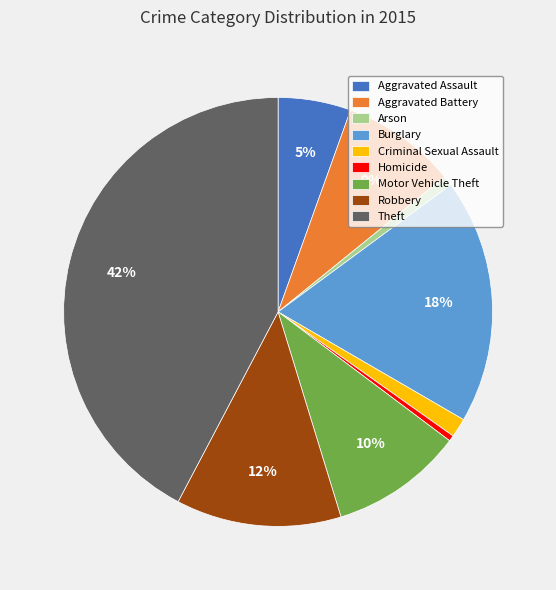

To the nearest percent, what is the average slice percentage?

11%